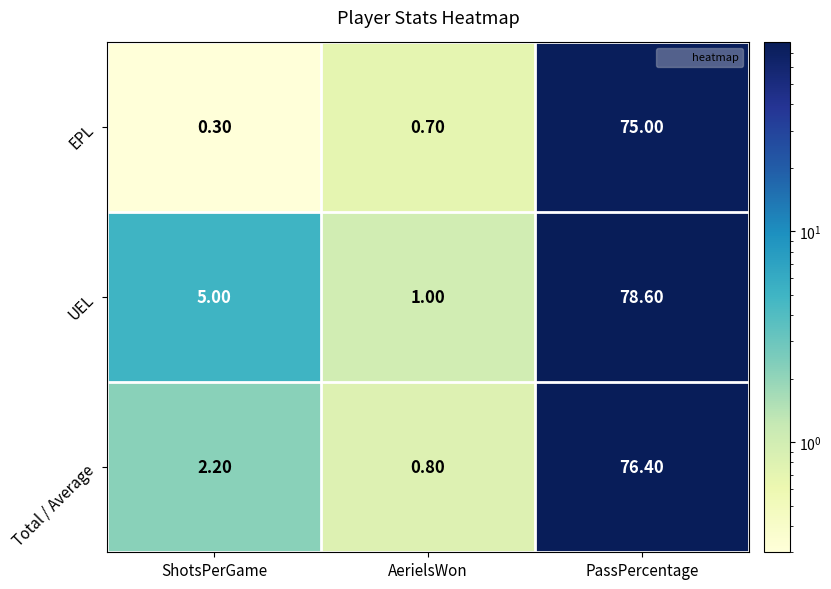

Where does the Total / Average series first go above 2?

ShotsPerGame